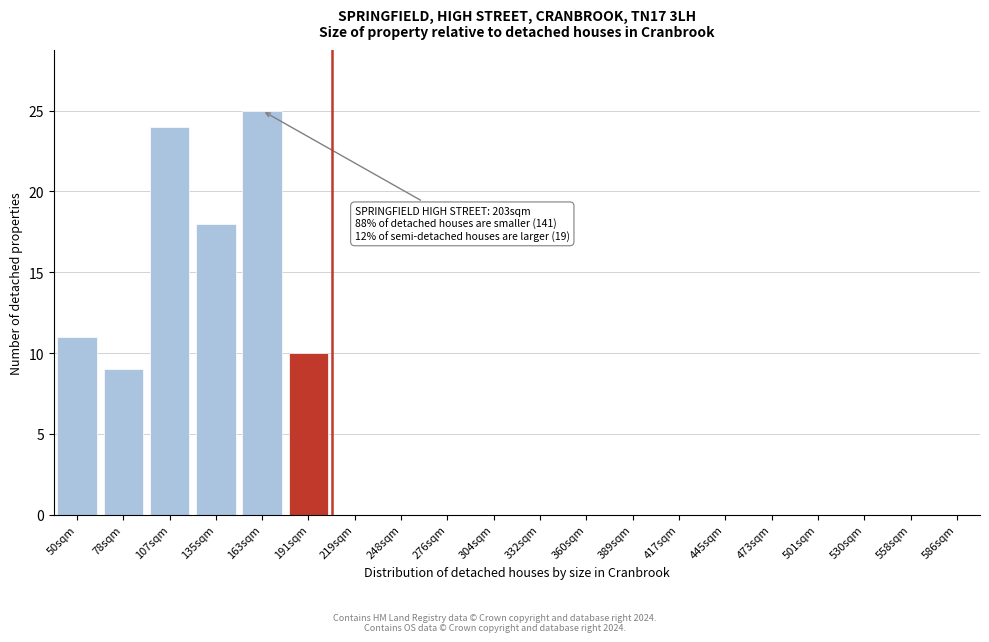

Reading left to right, list all the values displayed in this chart.

50sqm=11	78sqm=9	107sqm=24	135sqm=18	163sqm=25	191sqm=10	219sqm=0	248sqm=0	276sqm=0	304sqm=0	332sqm=0	360sqm=0	389sqm=0	417sqm=0	445sqm=0	473sqm=0	501sqm=0	530sqm=0	558sqm=0	586sqm=0